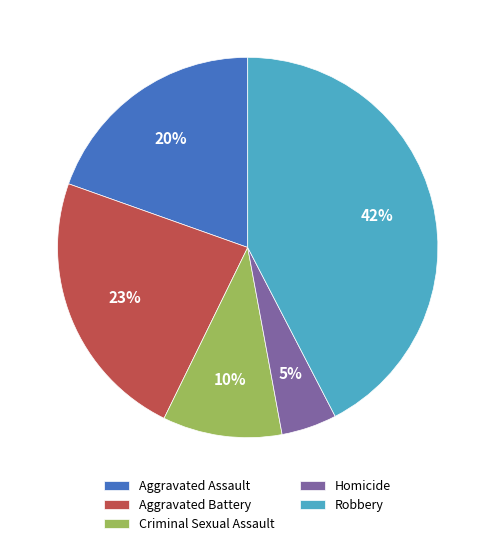

Is the sum of Robbery and Criminal Sexual Assault greater than half?

Yes